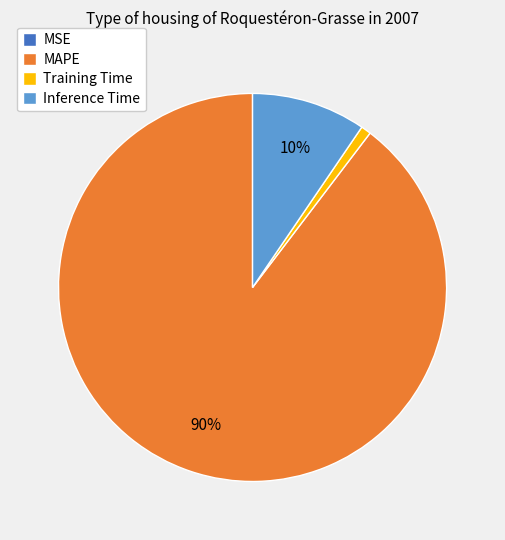

To the nearest percent, what is the difference between the Inference Time and Training Time slice percentages?

9%